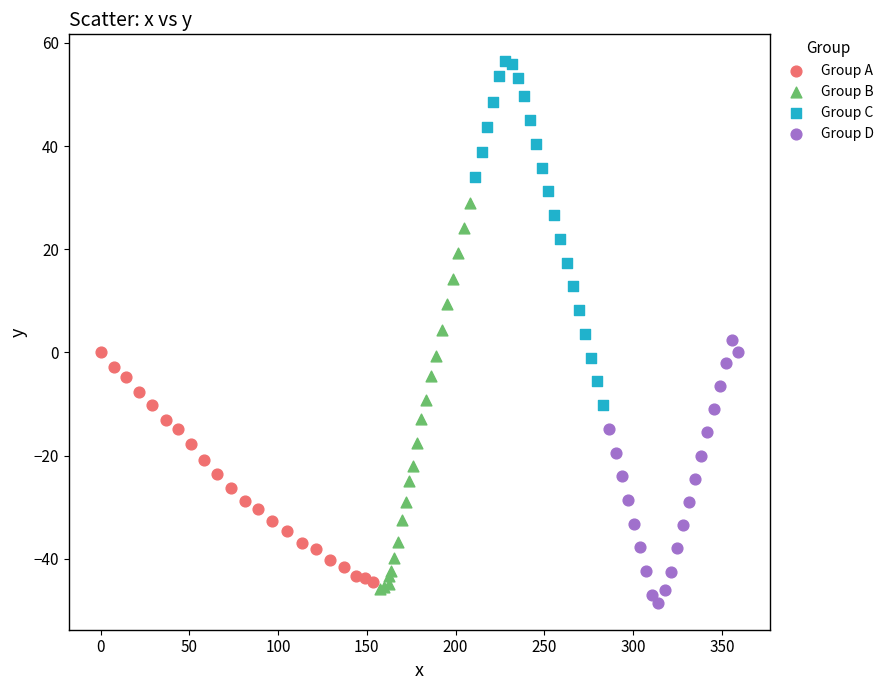

What are all the series names shown in the legend?

Group A, Group B, Group C, Group D